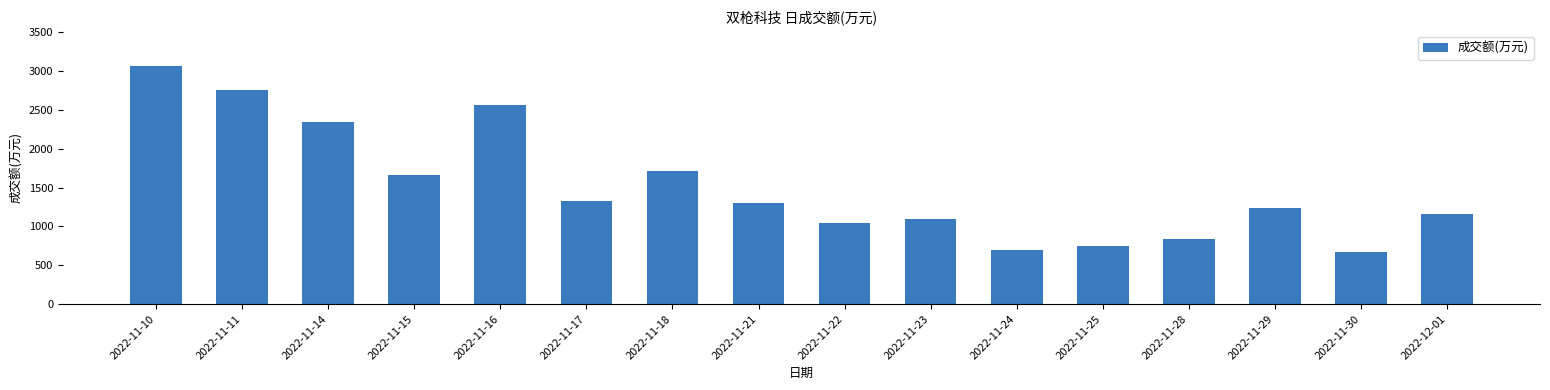

What is the sum of the values at 2022-11-25 and 2022-11-23?

1847